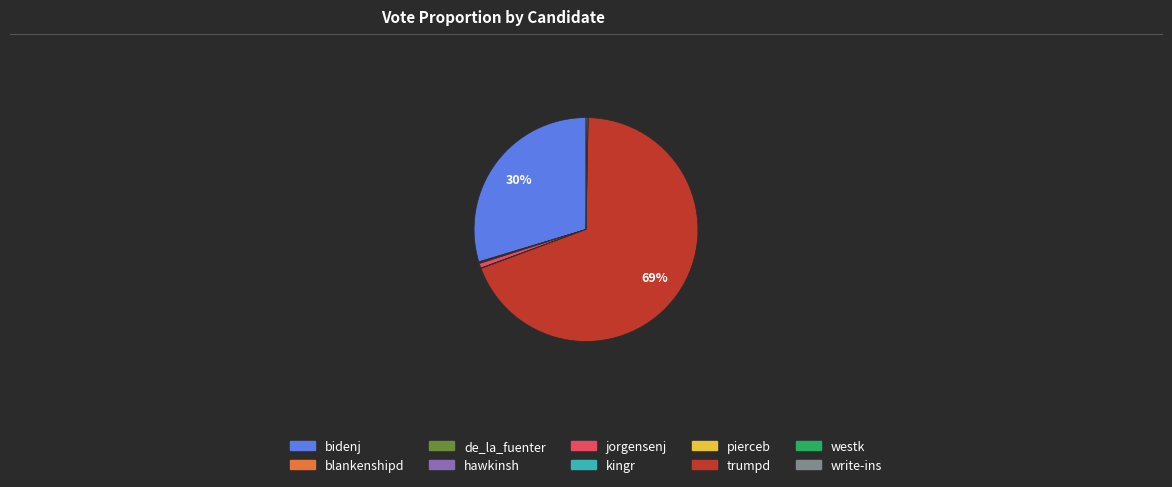

True or false: trumpd accounts for 69% of the total.

True